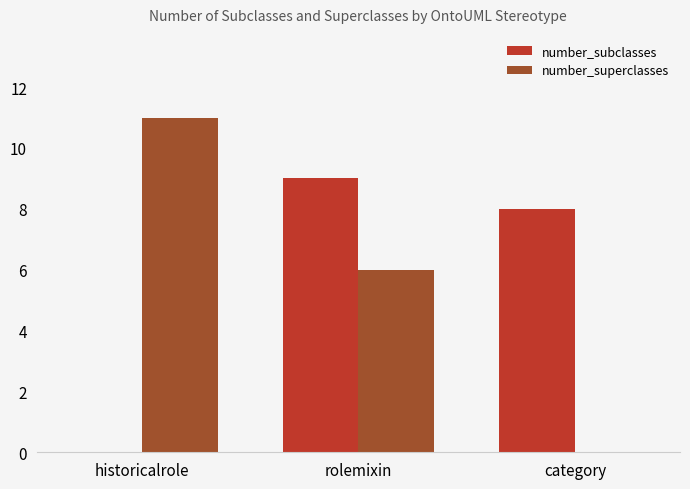

How many categories are shown in the chart?

3